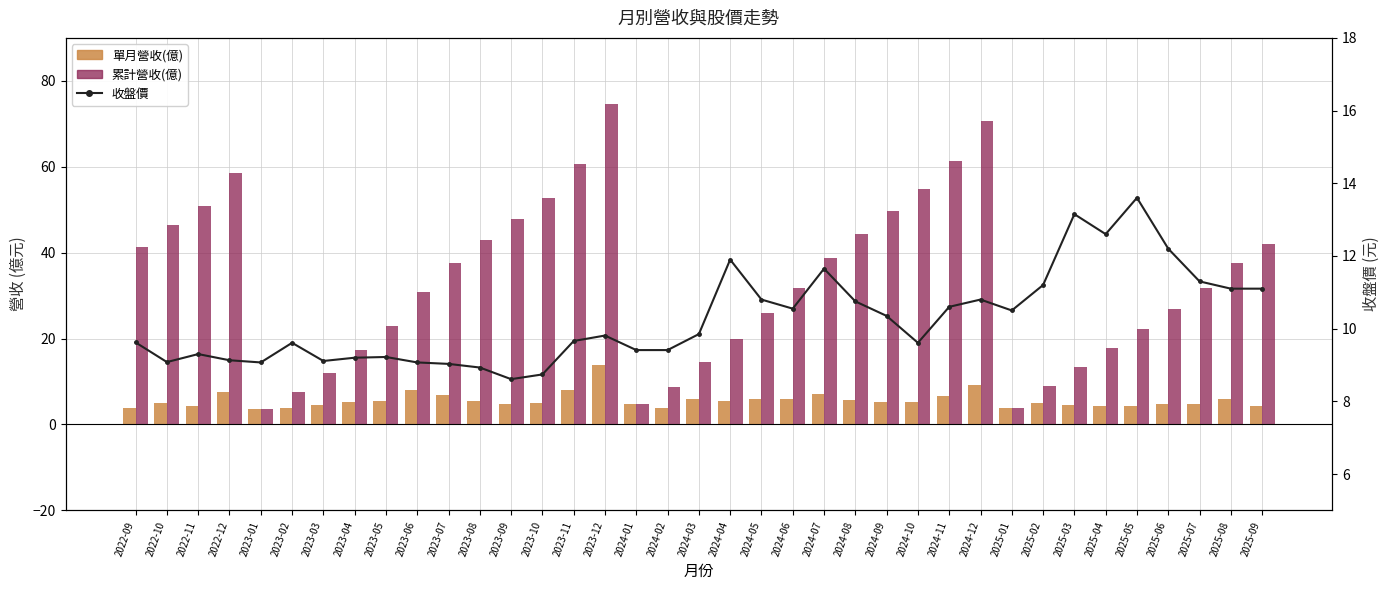

Which has a higher value, 2024-03 or 2025-03?

2024-03